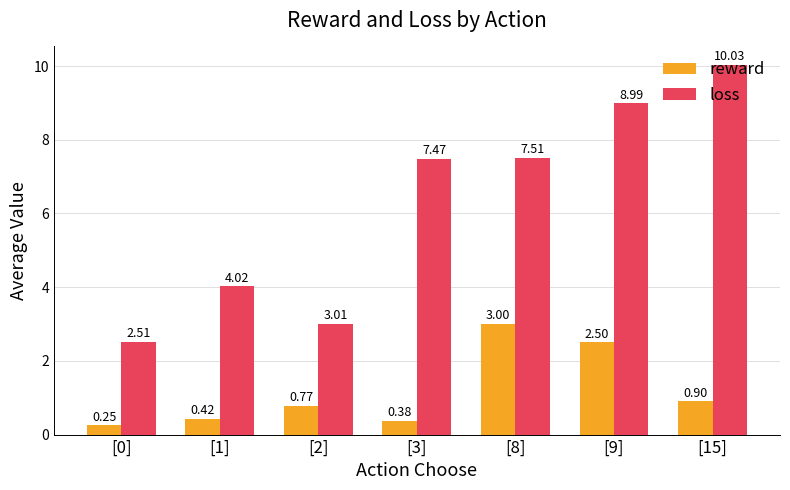

Rank the series at [3] from highest to lowest value.

loss, reward